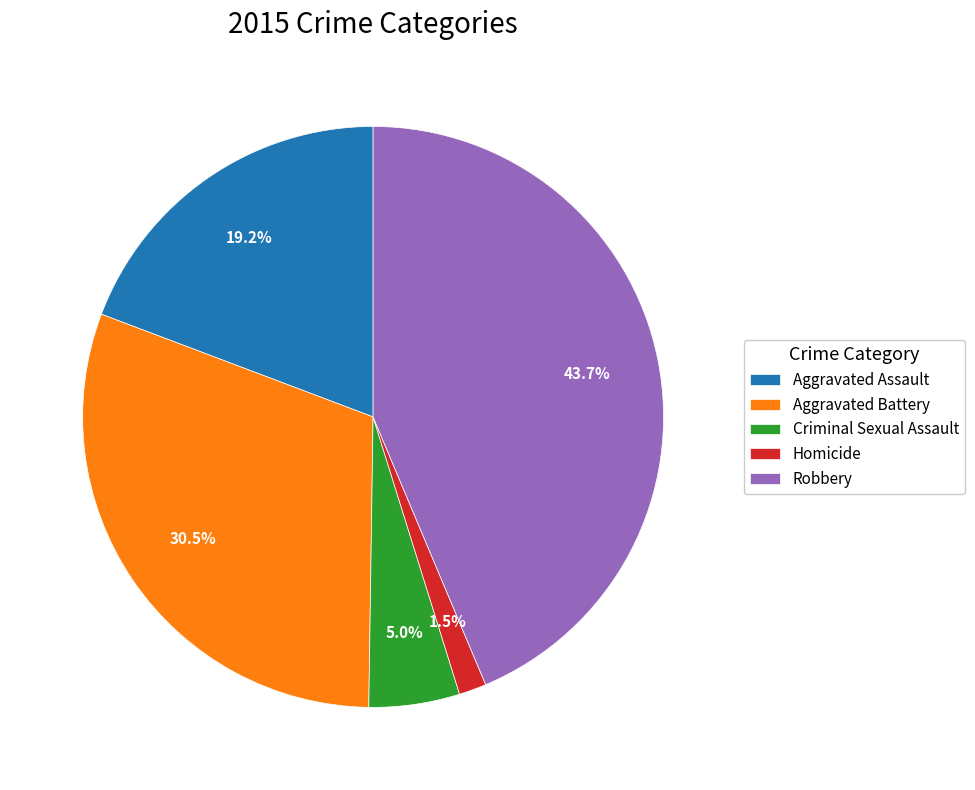

How much of the chart is everything except Homicide?

98.5%